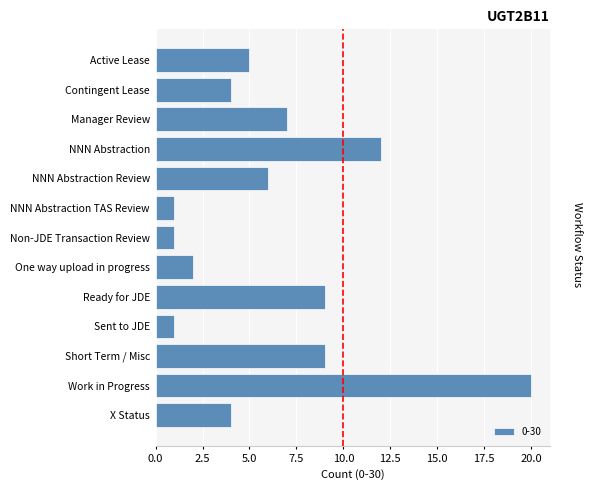

What is the smallest value displayed?

1